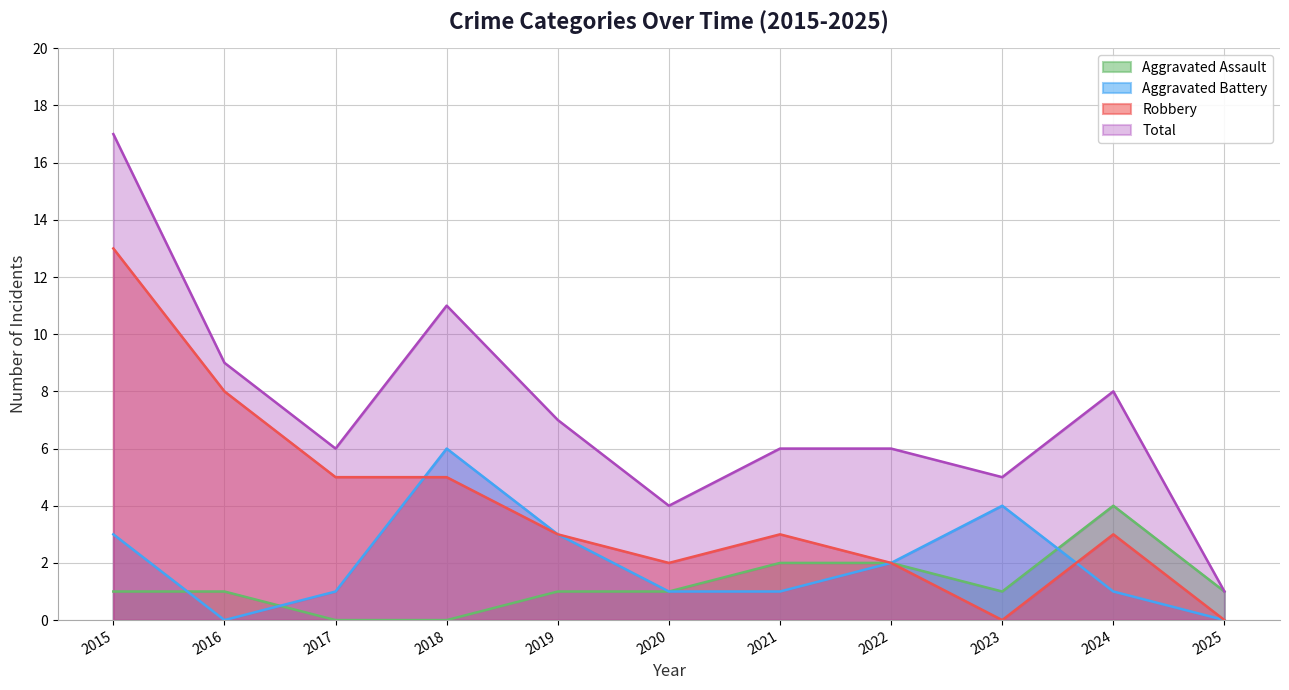

How many values in the Aggravated Battery series are below 1?

2